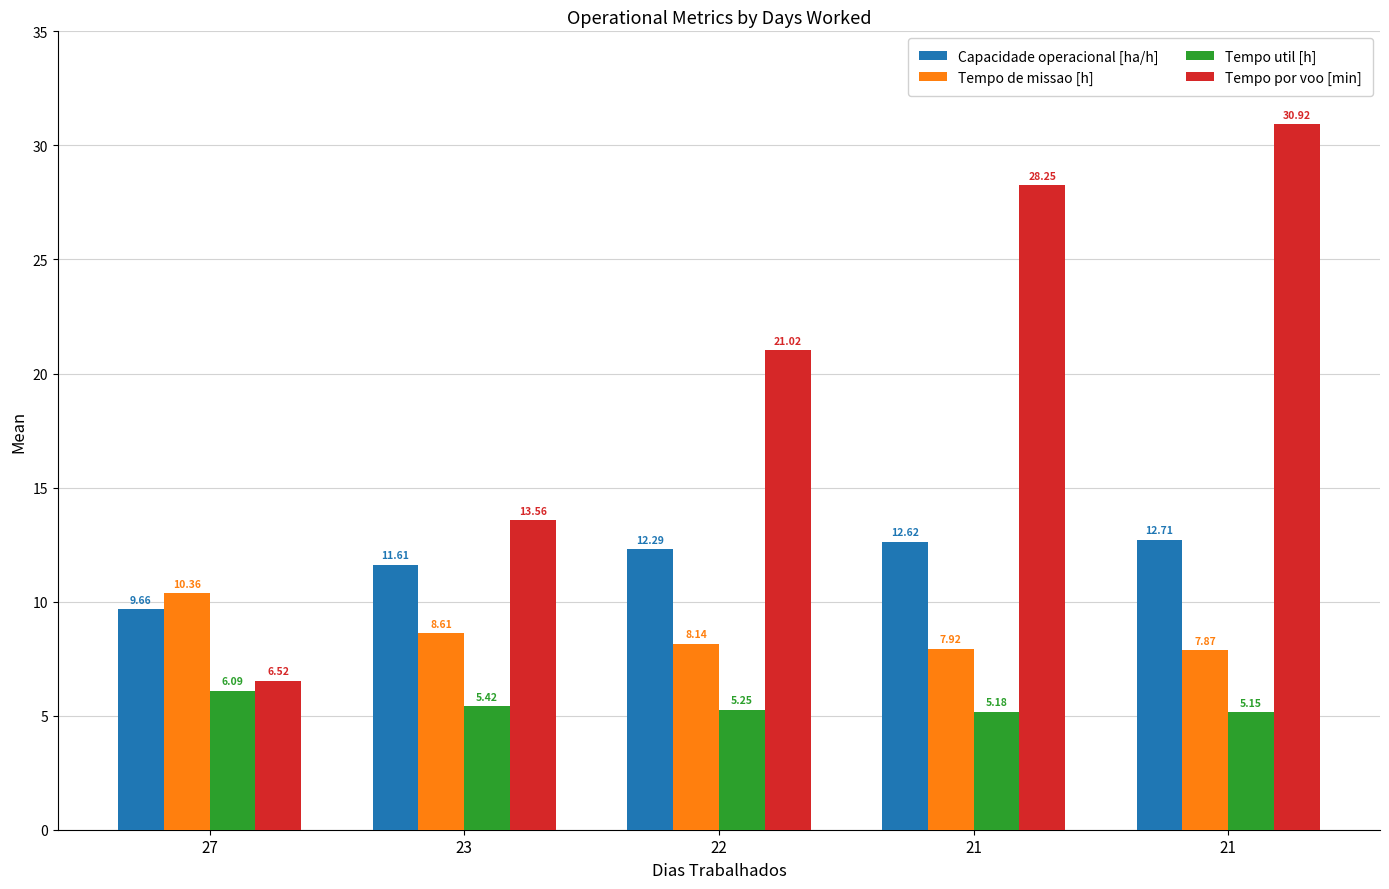

What value does the Tempo util [h] series have at 27?

6.1